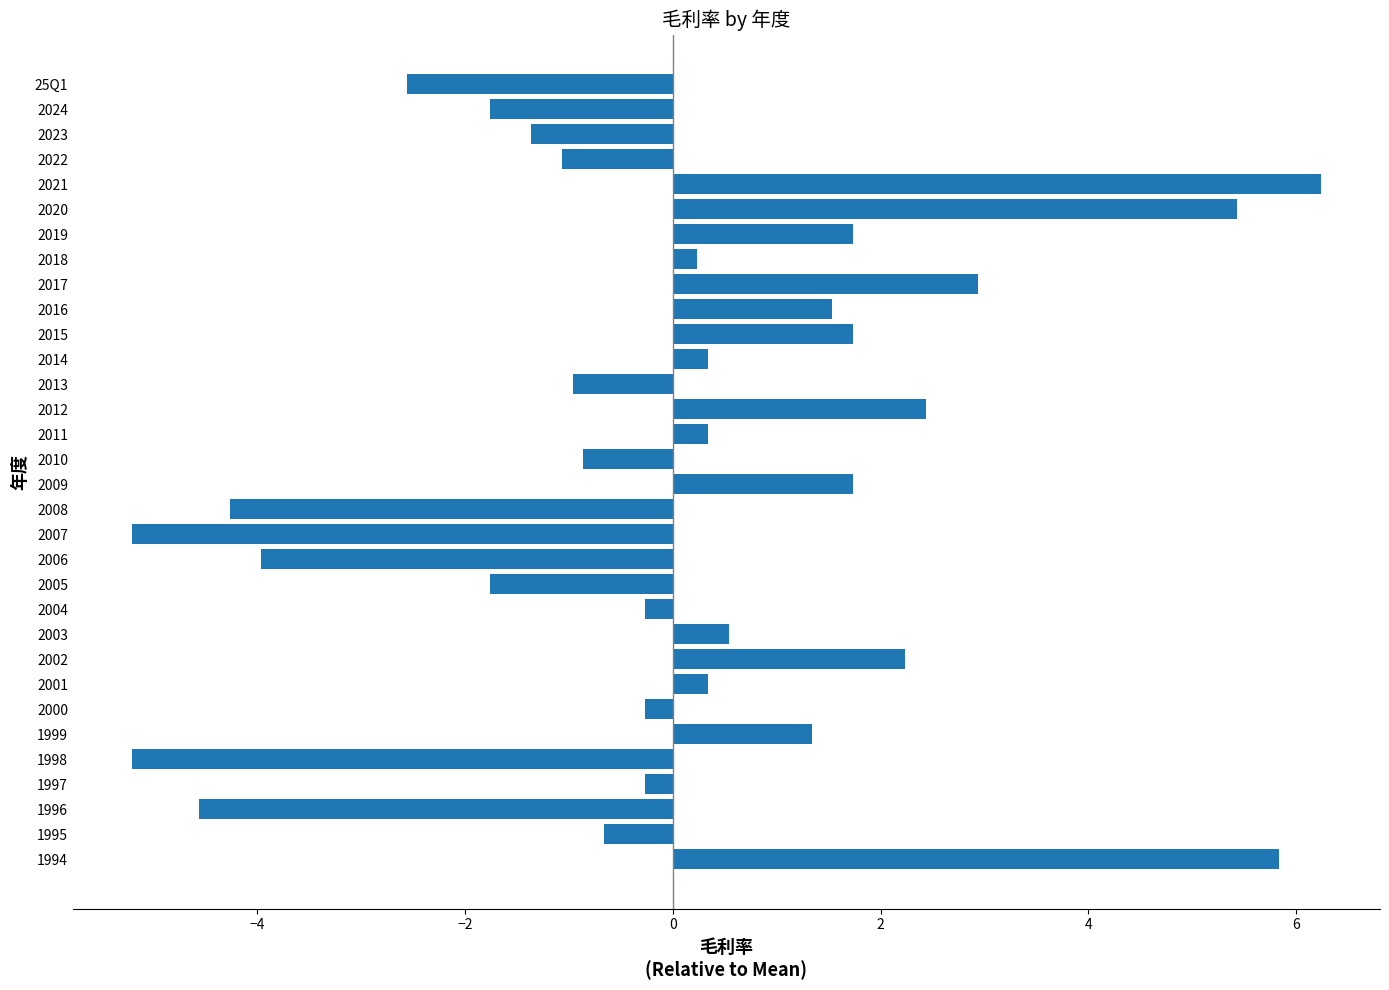

What is the label of the 26th bar from the bottom?

2019